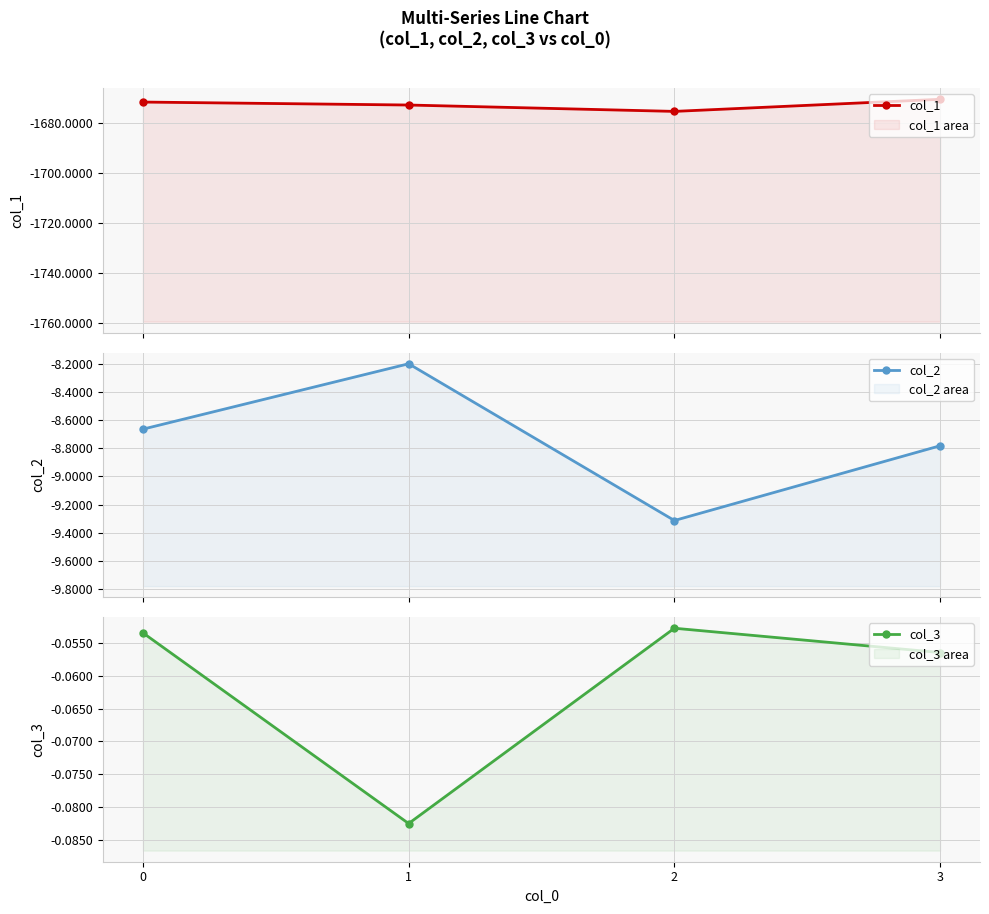

True or false: col_1 has a value of -1673.0 at 1.

True